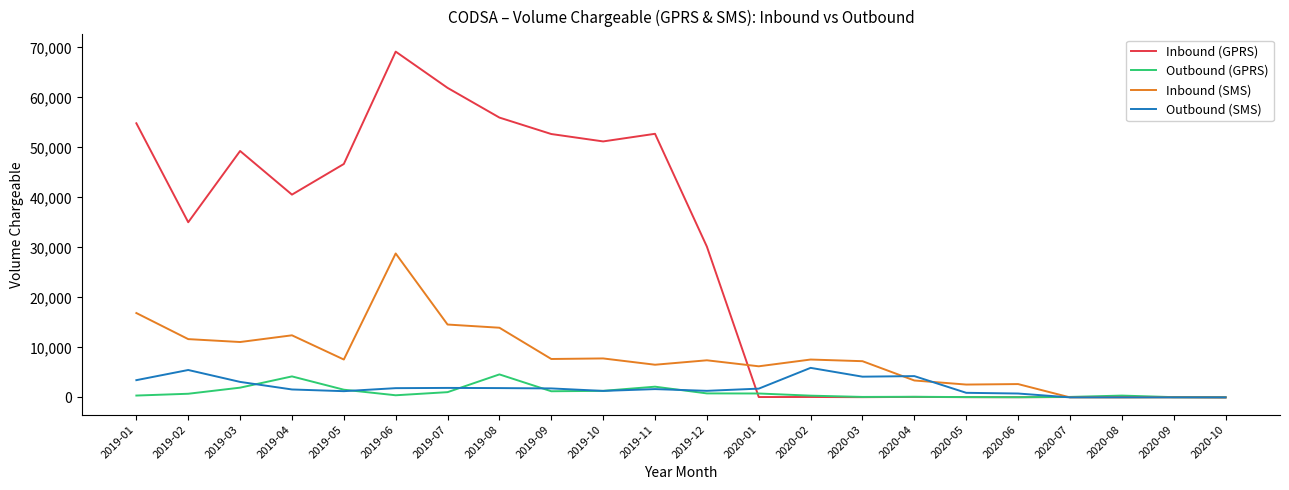

What are all the series names shown in the legend?

Inbound (GPRS), Outbound (GPRS), Inbound (SMS), Outbound (SMS)